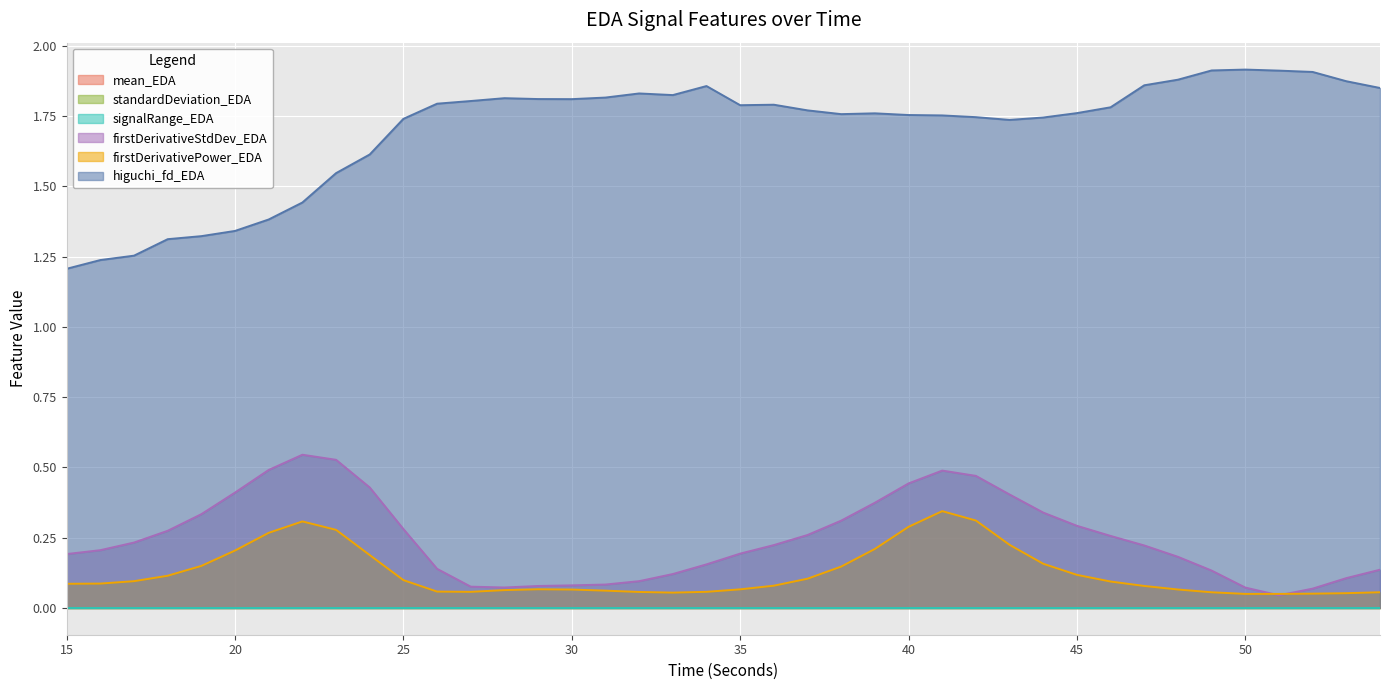

What is the greatest value displayed?

1.9